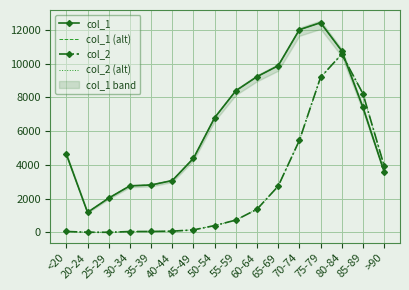

At which category is the sum across all series the highest?

75-79